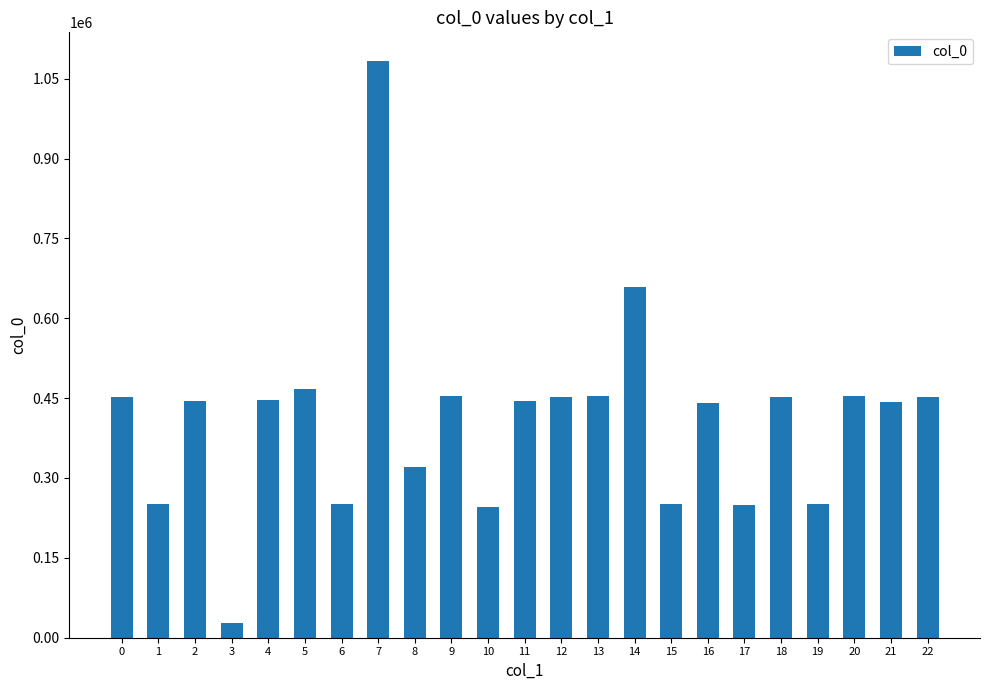

The chart shows a value of 142495 at 9. True or false?

False